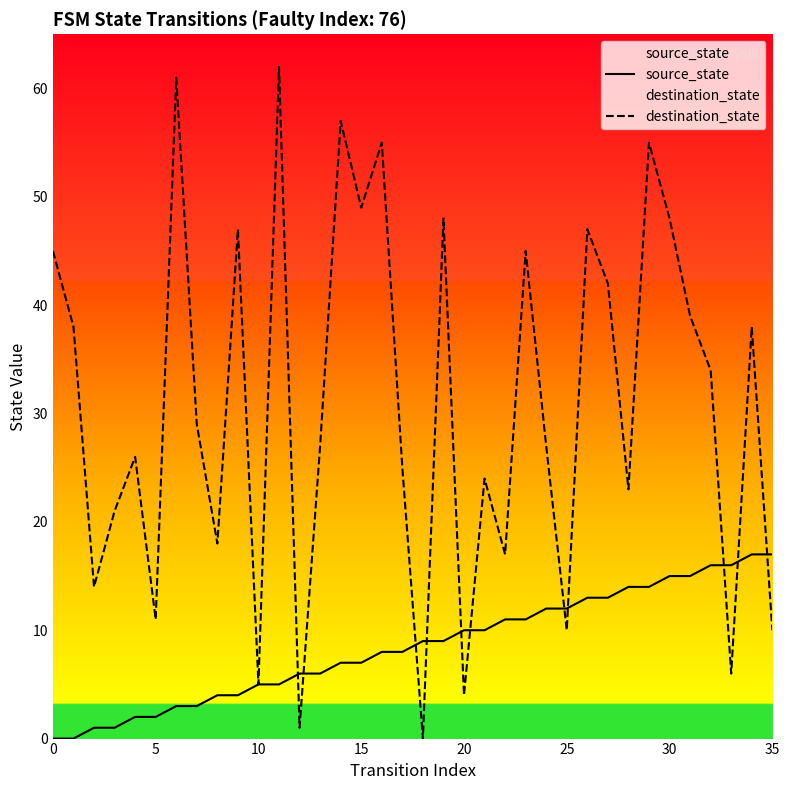

The destination_state series shows 48 at 19. True or false?

True